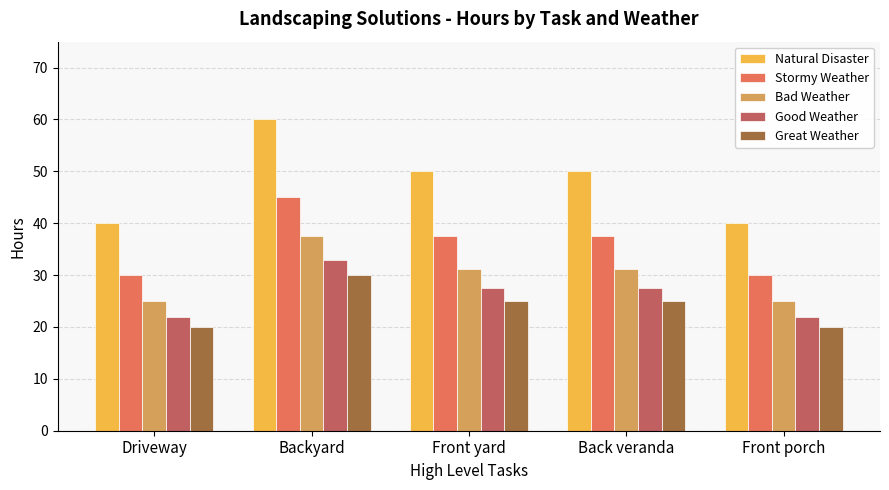

Which series has the widest spread of values?

Natural Disaster